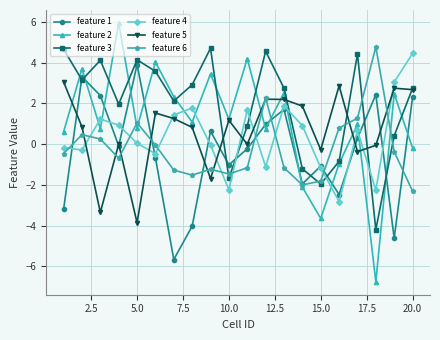

Which series has the largest total across all categories?

feature 3